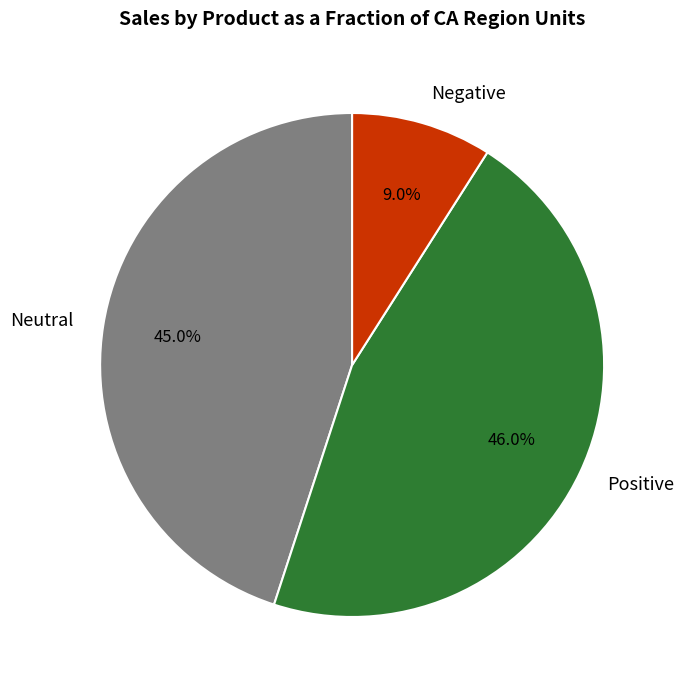

Is there a majority slice in this chart?

No